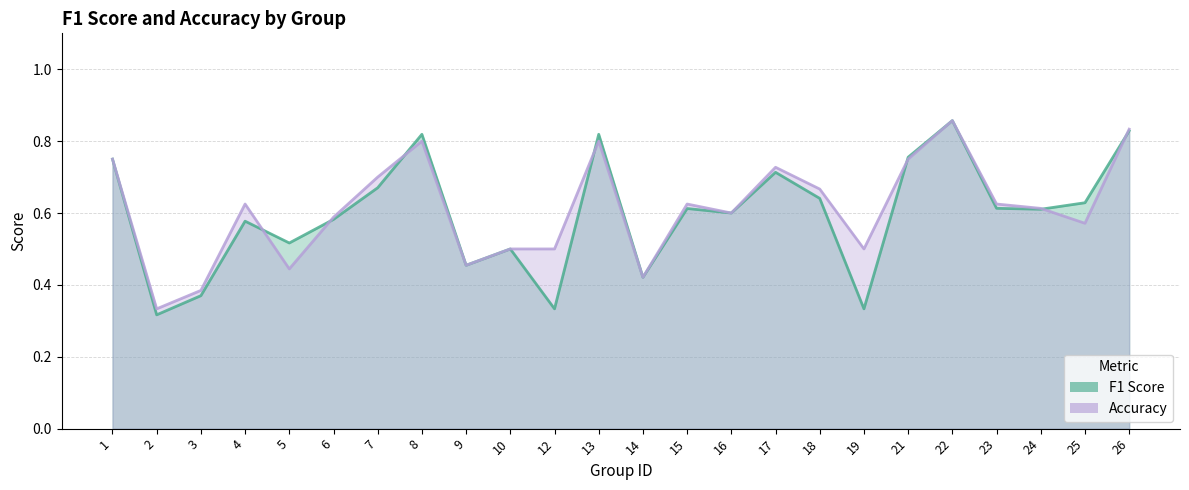

How many lines are shown in the chart?

2